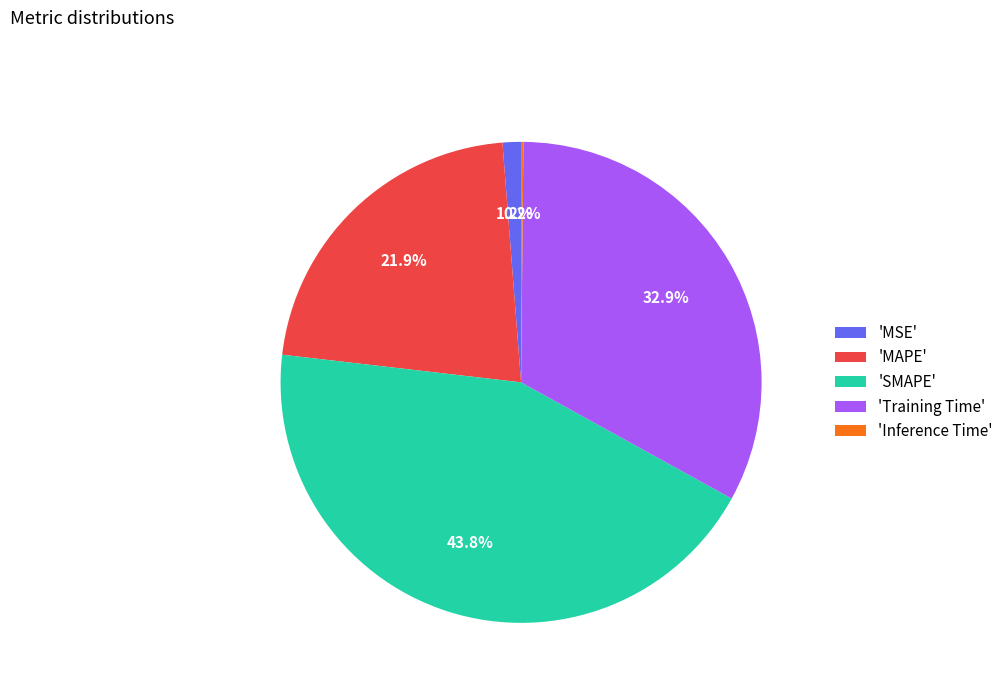

Between 'SMAPE' and 'MAPE', which is larger?

'SMAPE'